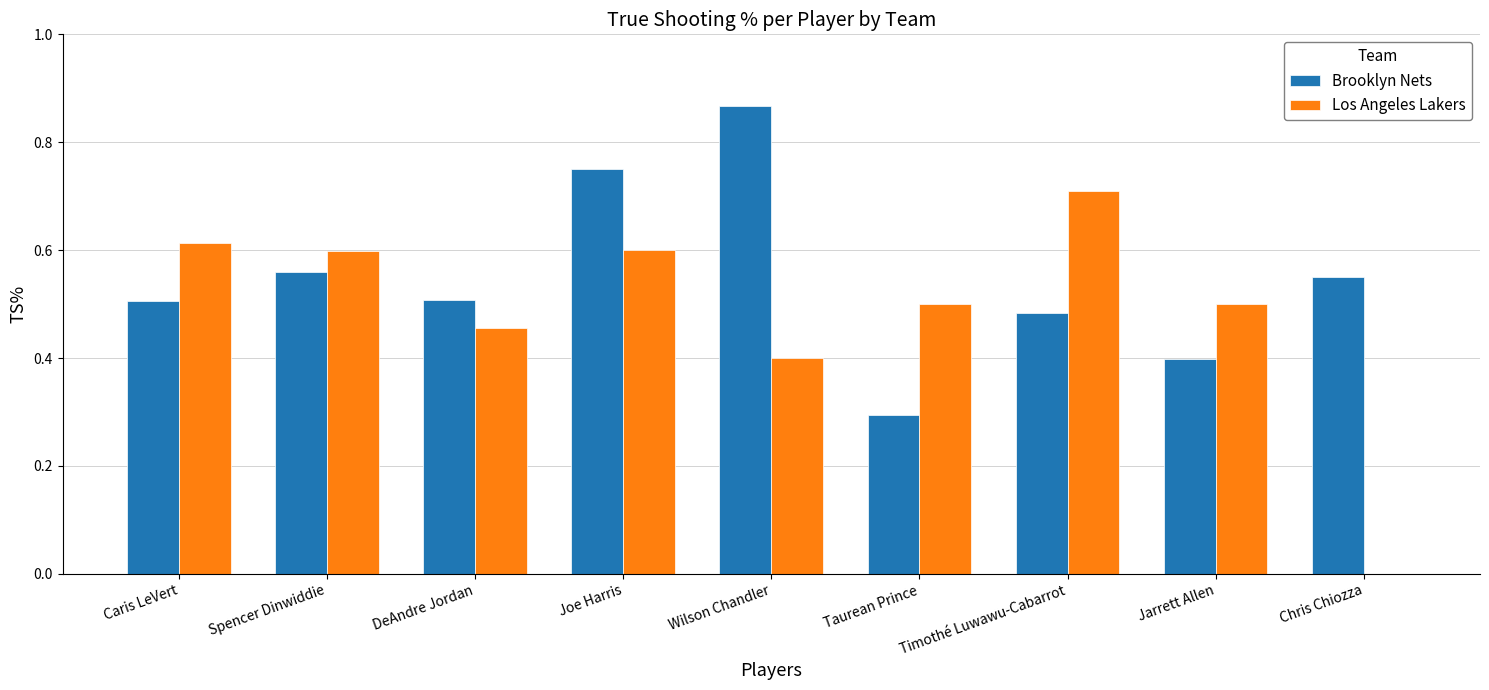

The Los Angeles Lakers series shows 0.6 at Joe Harris. True or false?

True